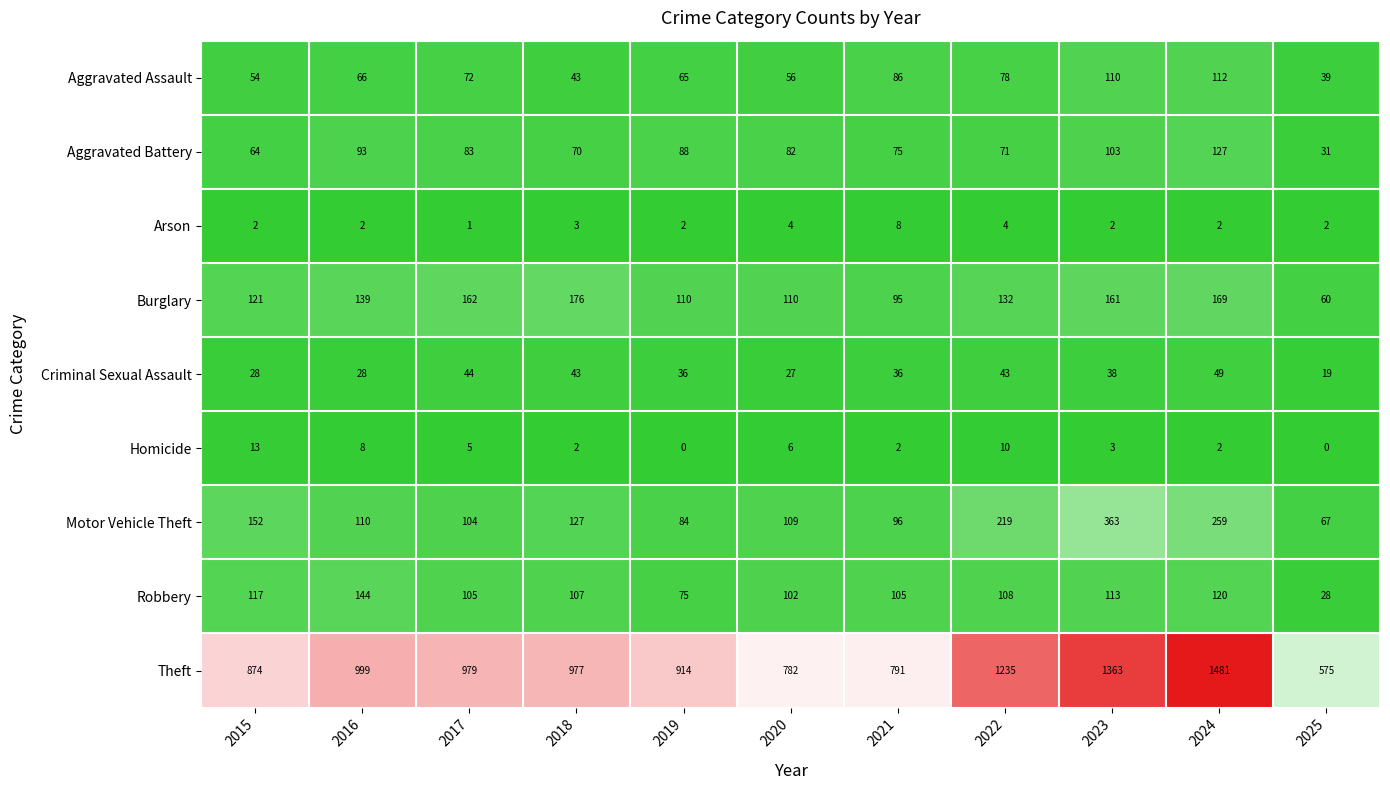

Read the Criminal Sexual Assault value at 2018, to the nearest 5.

45